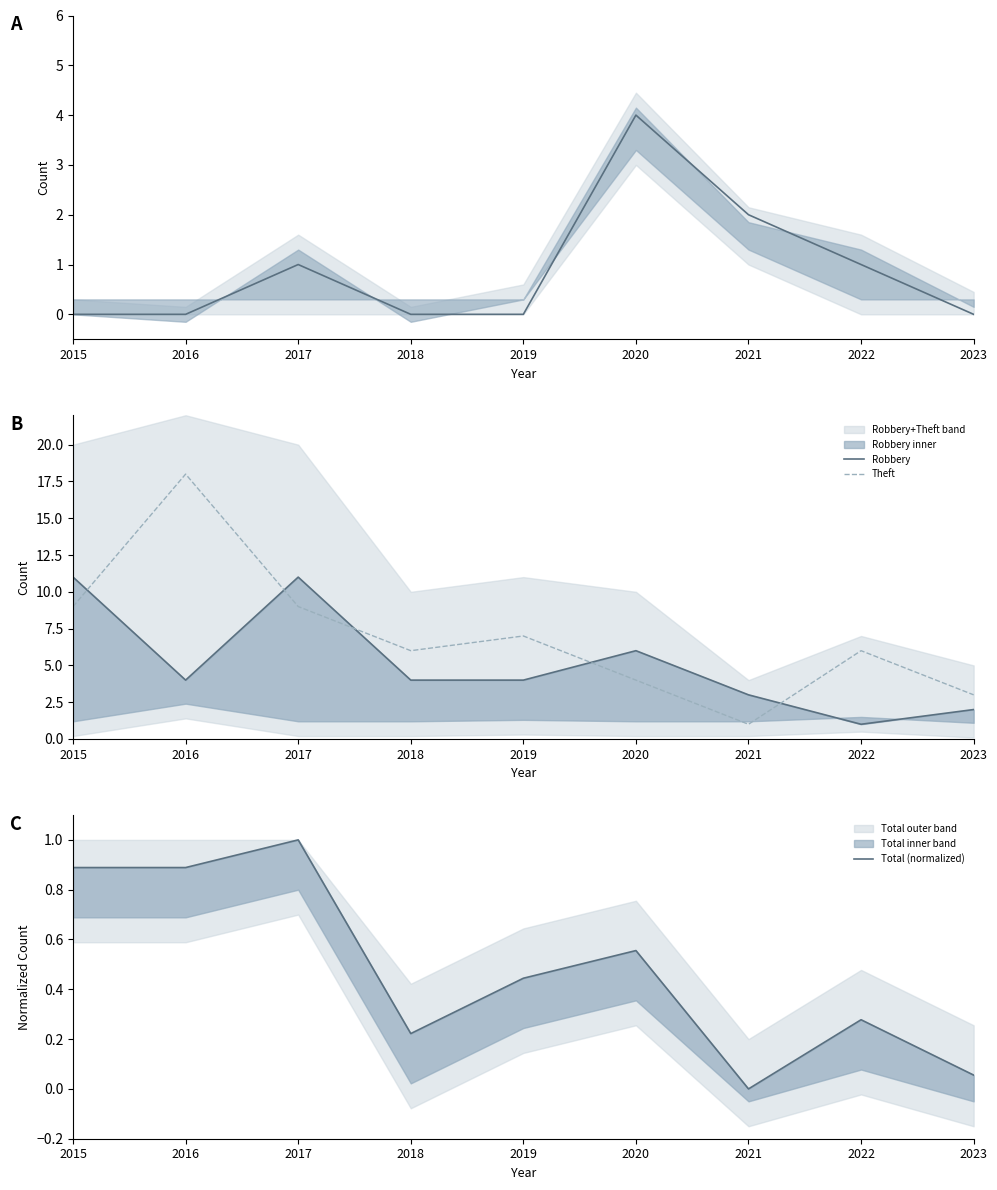

What is the highest value of the Aggravated Assault series?

4.0